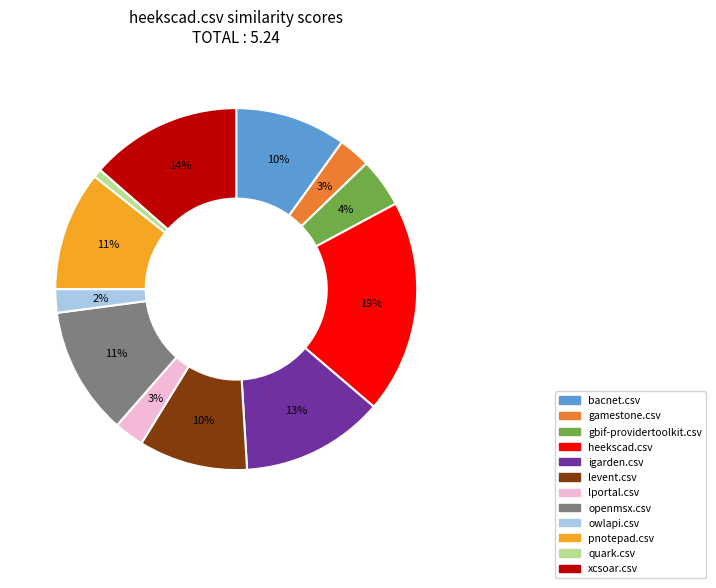

Do xcsoar.csv and openmsx.csv together represent more than half of the pie?

No